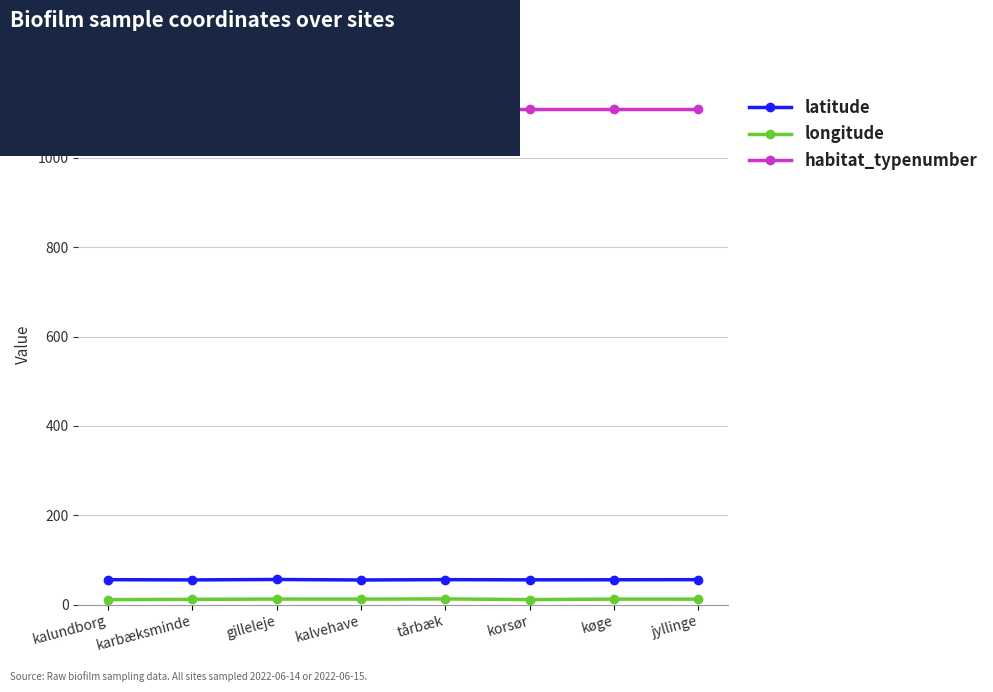

What is the average value of the longitude series?

11.9